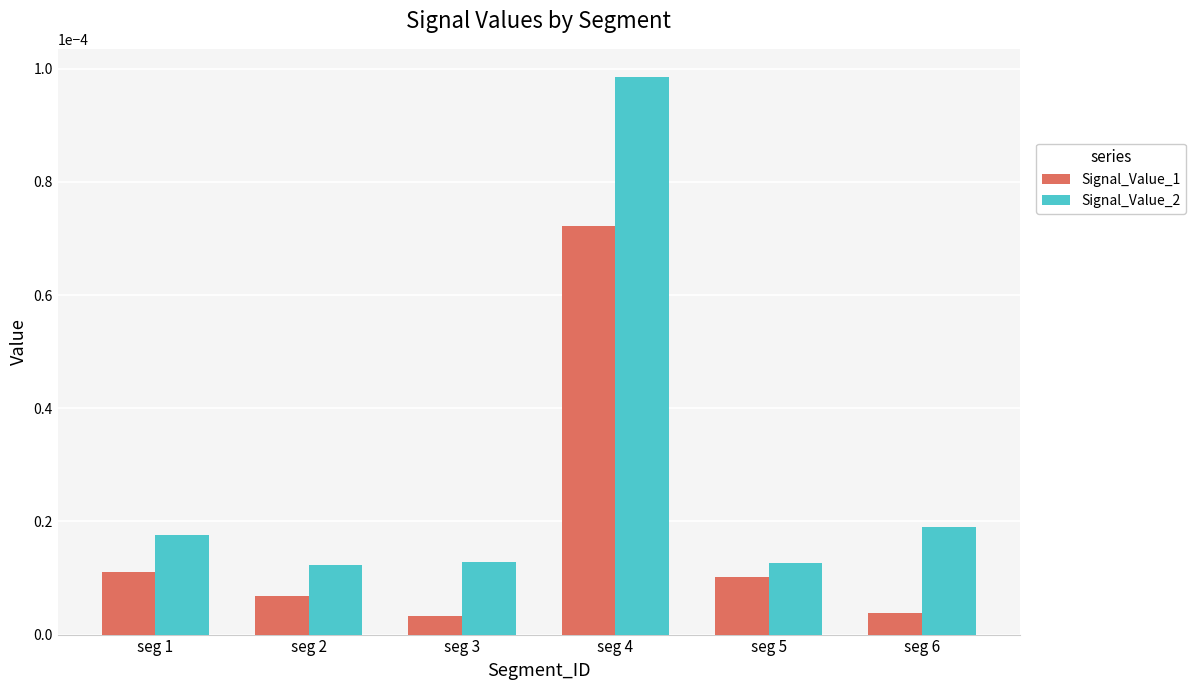

Which series has the widest spread of values?

Signal_Value_2